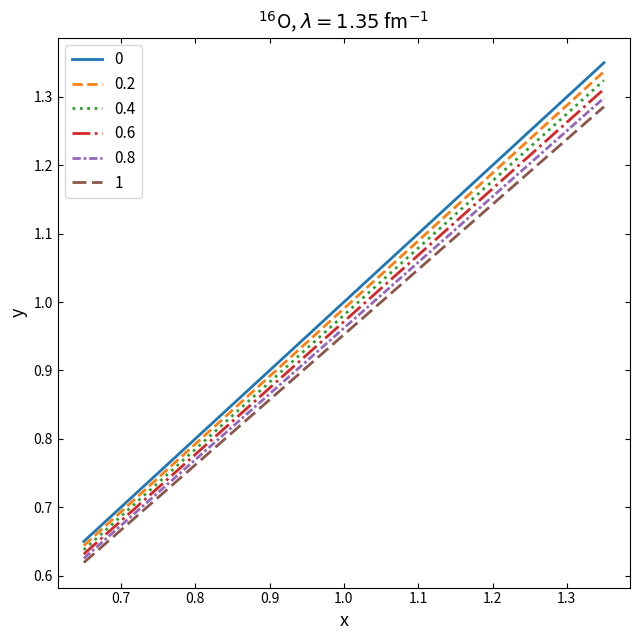

How many lines are shown in the chart?

6